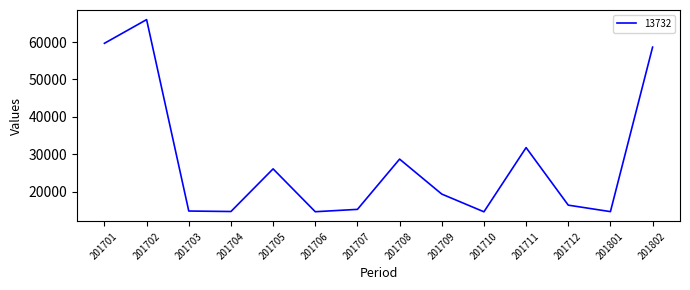

Approximately how many times larger is the value at 201702 compared to 201709?

3.4